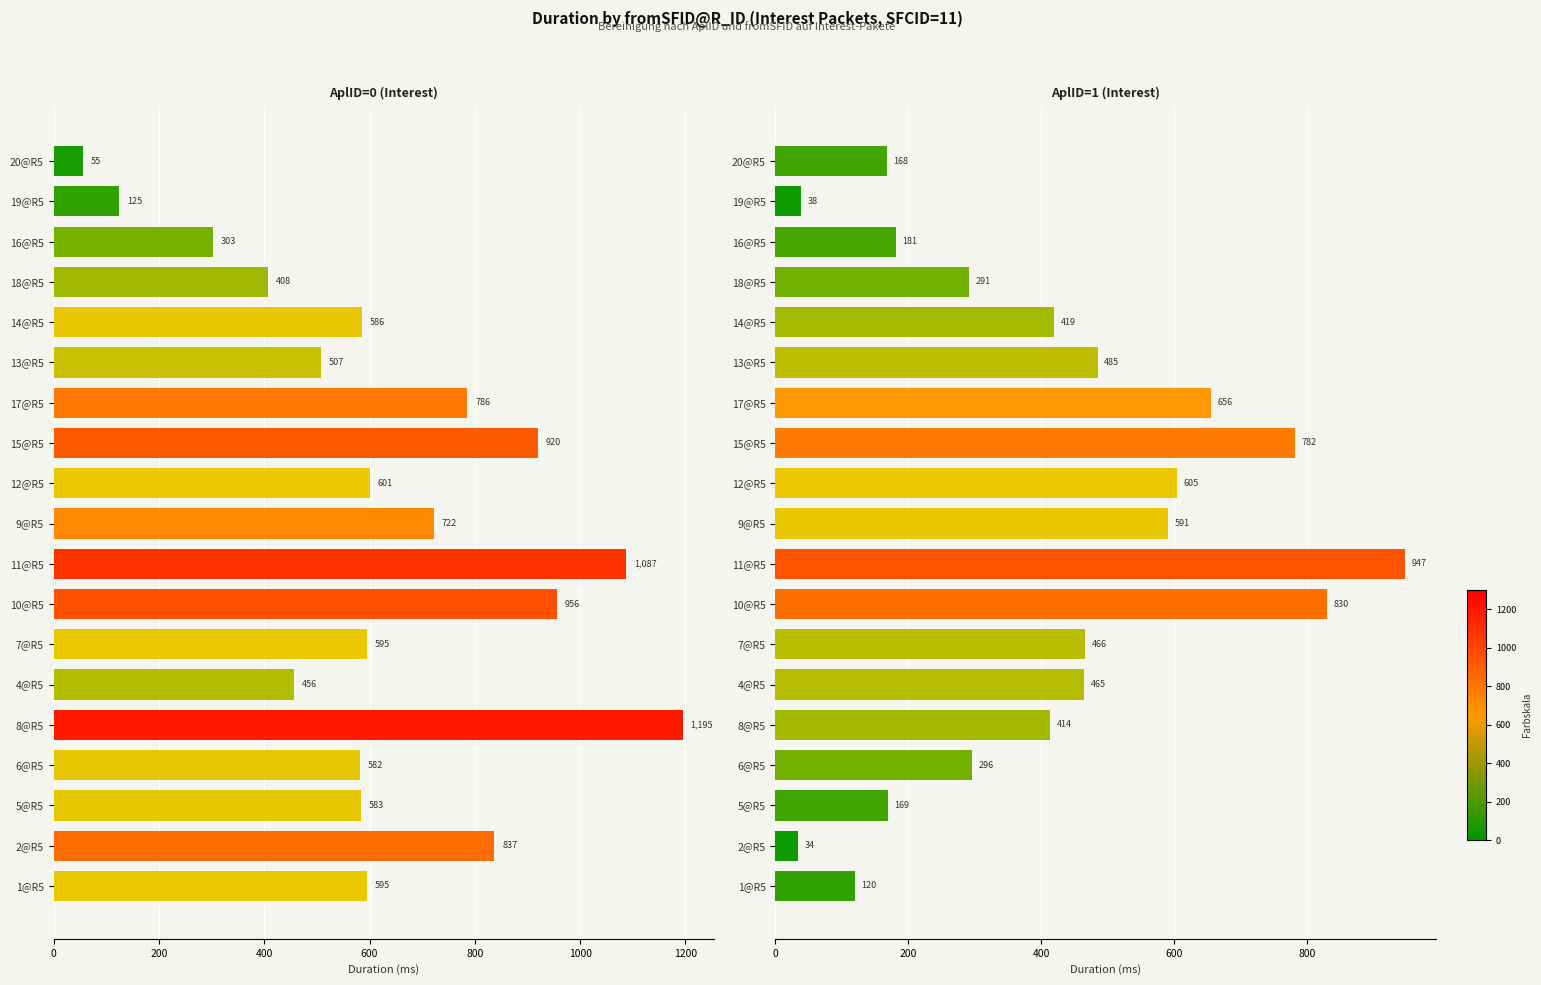

What is the difference between the maximum and minimum values in the AplID=0 series?

1140